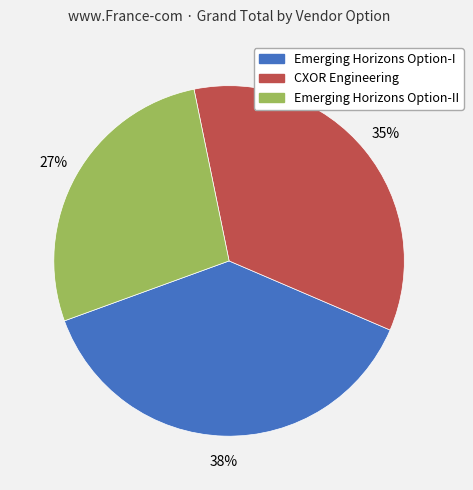

To the nearest percent, what is the average slice percentage?

33%